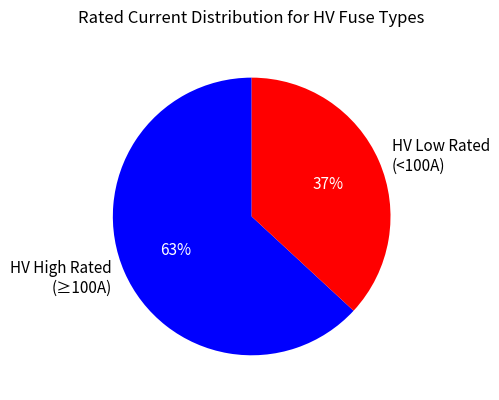

Approximately how many times larger is the value at HV Low Rated (<100A) compared to HV High Rated (≥100A)?

0.6